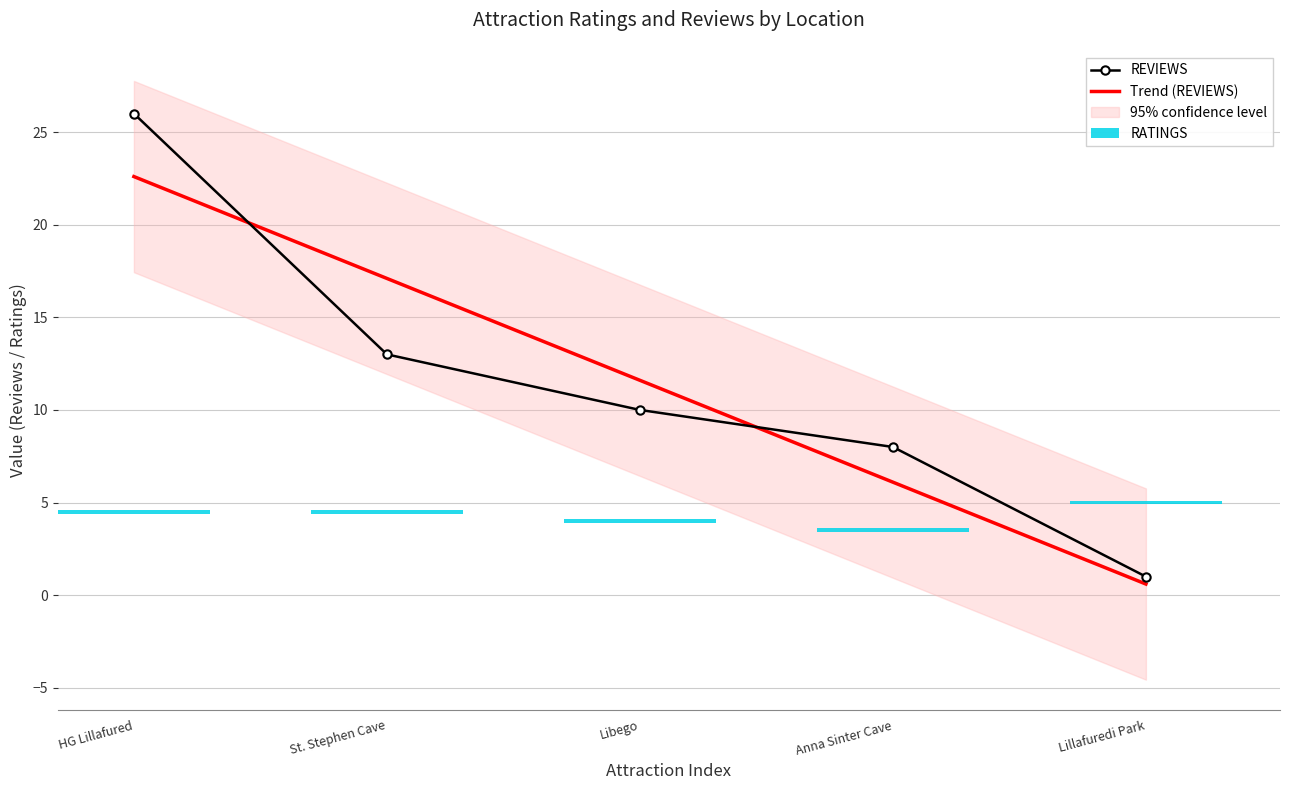

The value of REVIEWS at HG Lillafured is 18. True or false?

False